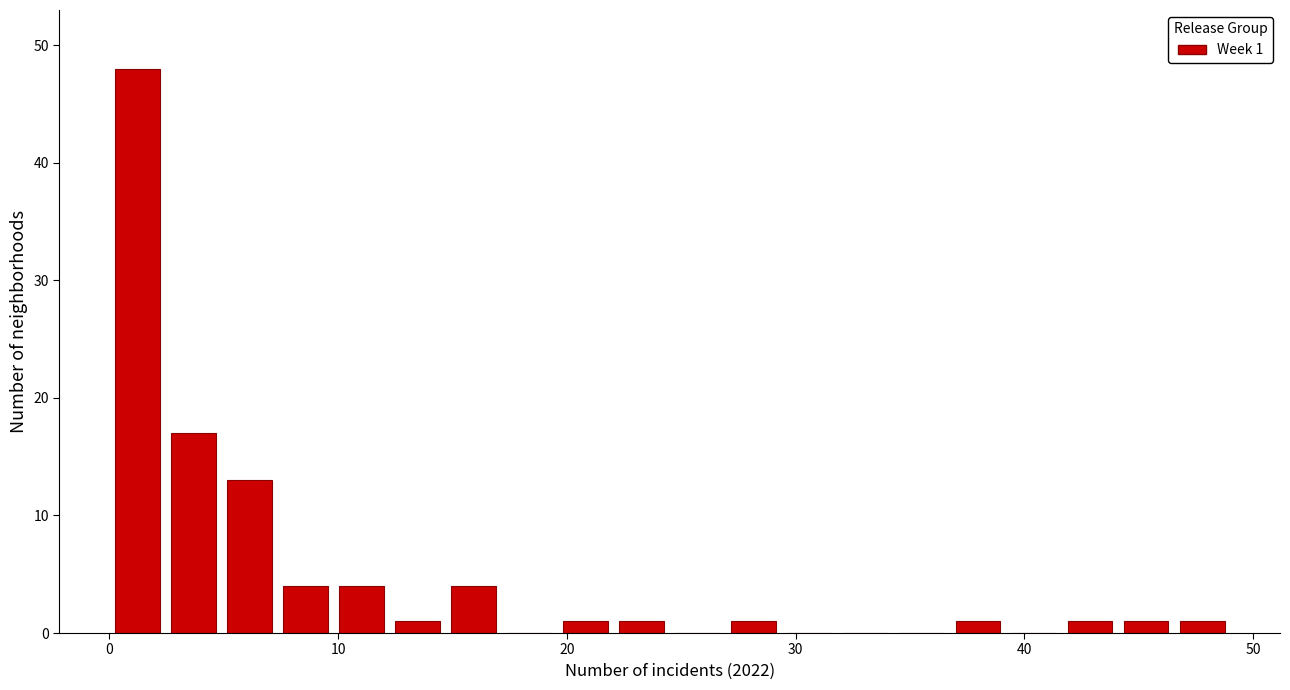

Around what value on the x-axis is the tallest bar? Give the approximate position of its centre, as read against the axis.

1